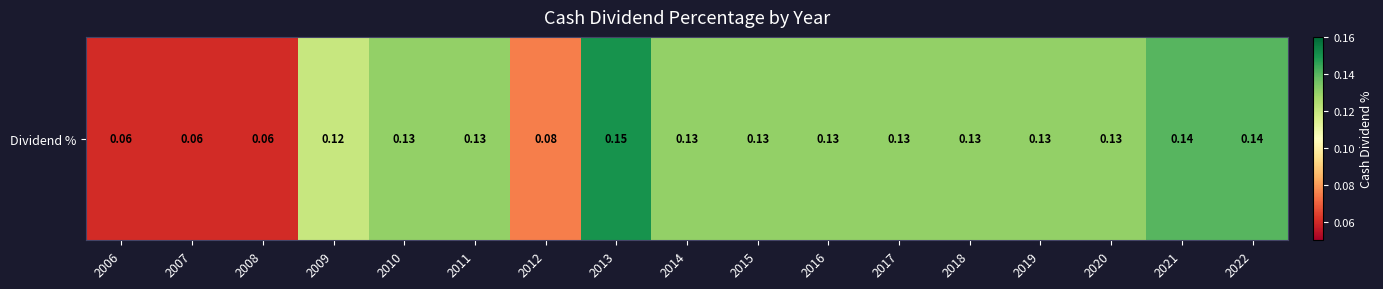

List the labels in order of value, largest first.

2013, 2021, 2022, 2010, 2011, 2014, 2015, 2016, 2017, 2018, 2019, 2020, 2009, 2012, 2006, 2007, 2008